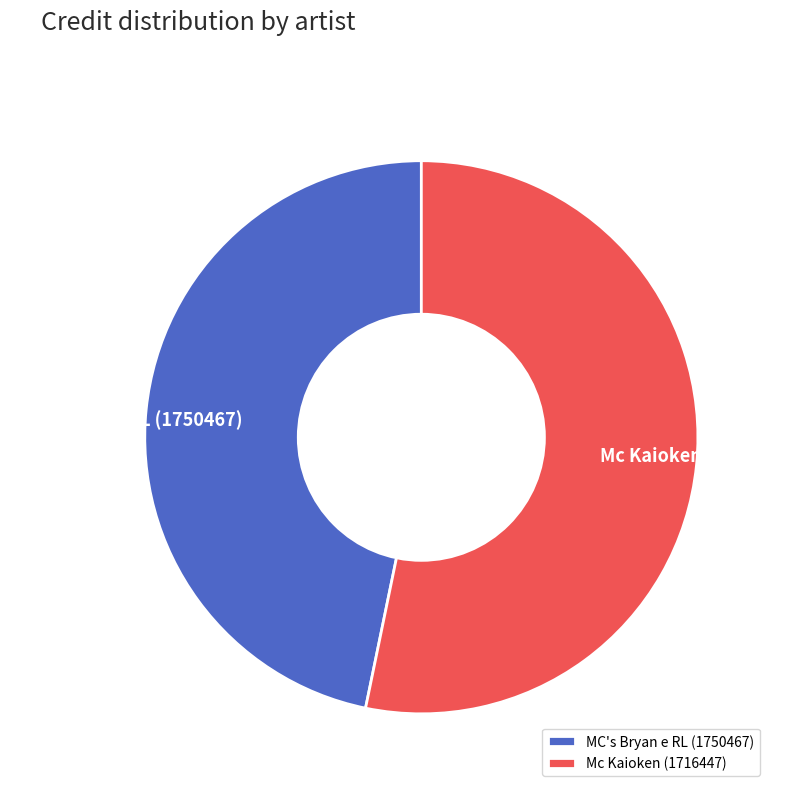

Is the sum of Mc Kaioken (1716447) and MC's Bryan e RL (1750467) greater than half?

Yes